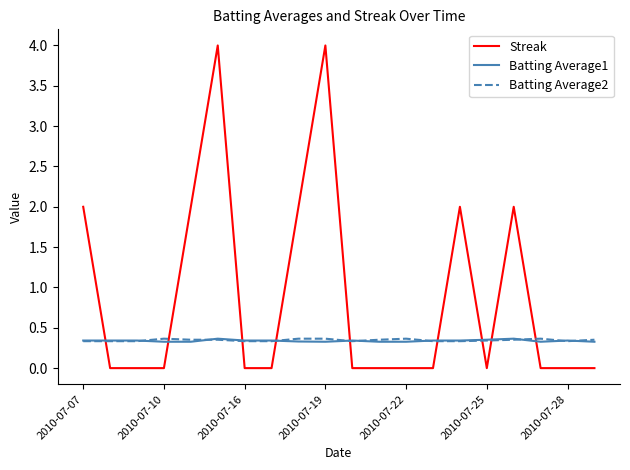

What is the minimum value for Batting Average1?

0.3